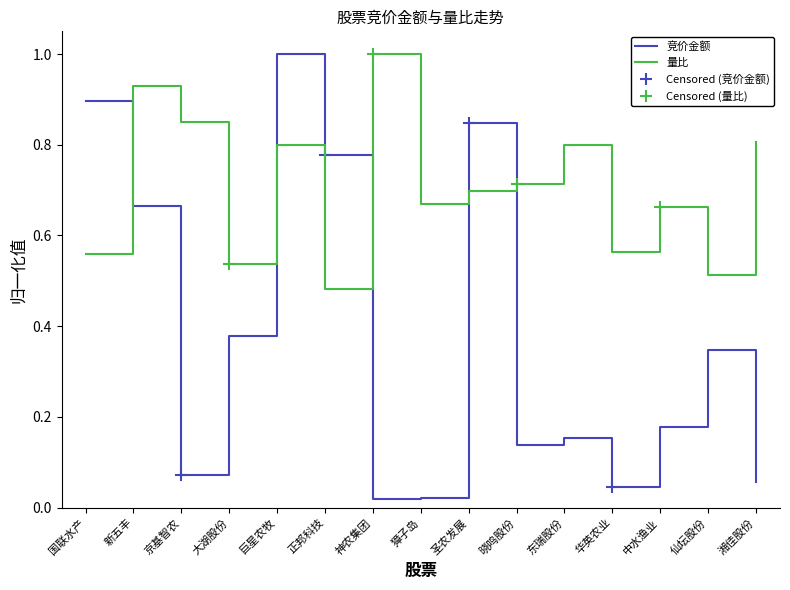

The 竞价金额 series shows 0.8 at 圣农发展. True or false?

True